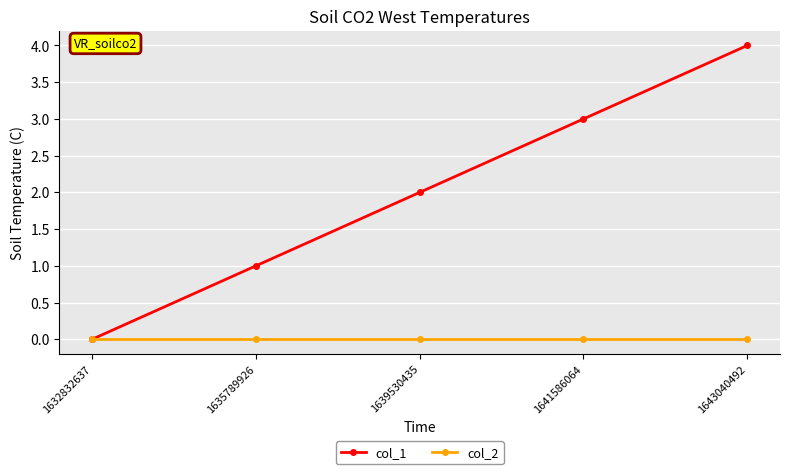

Reading left to right, list all the values displayed in this chart.

col_1: 0	1	2	3	4
col_2: 0	0	0	0	0